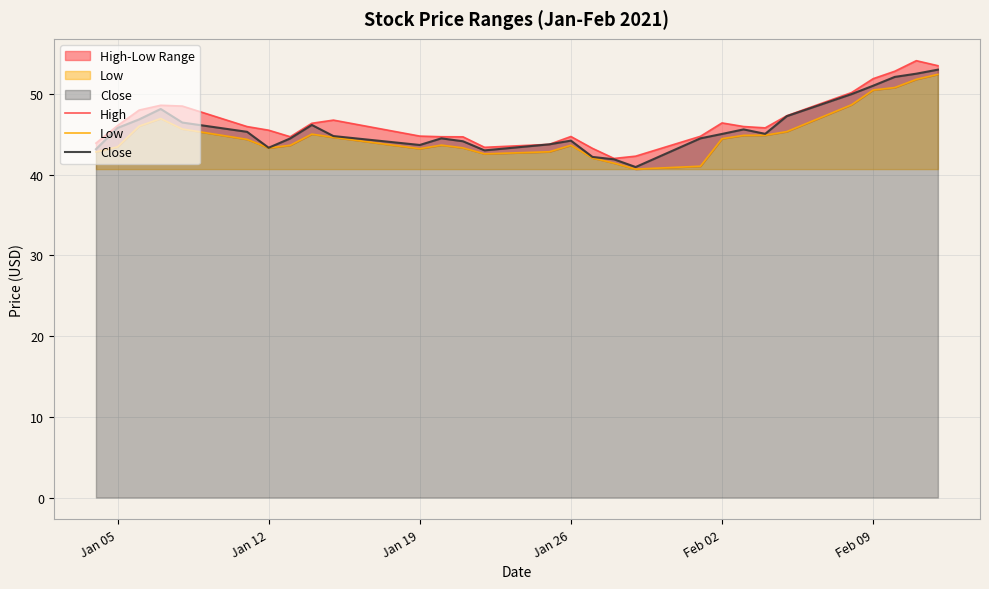

What is the highest value of the Close series?

53.0